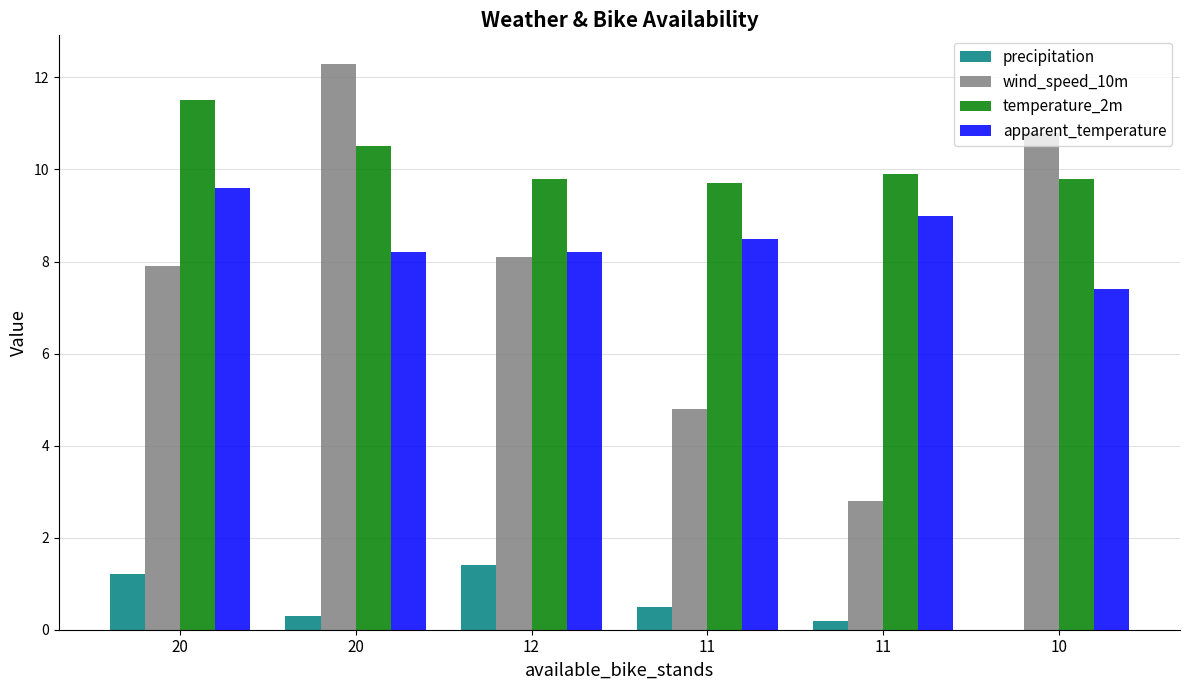

At 11, list the series in order from smallest to largest.

precipitation, wind_speed_10m, apparent_temperature, temperature_2m